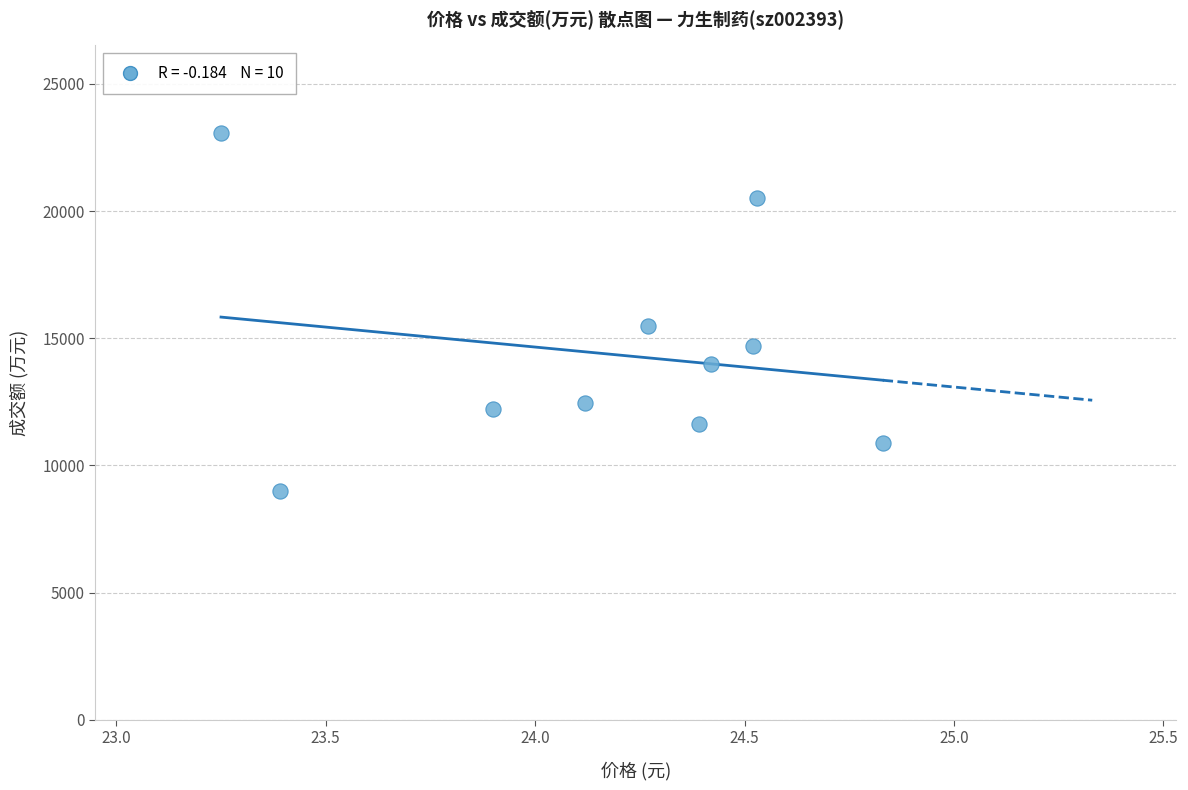

What Y value in the scatter plot is closest to 16028?

15475